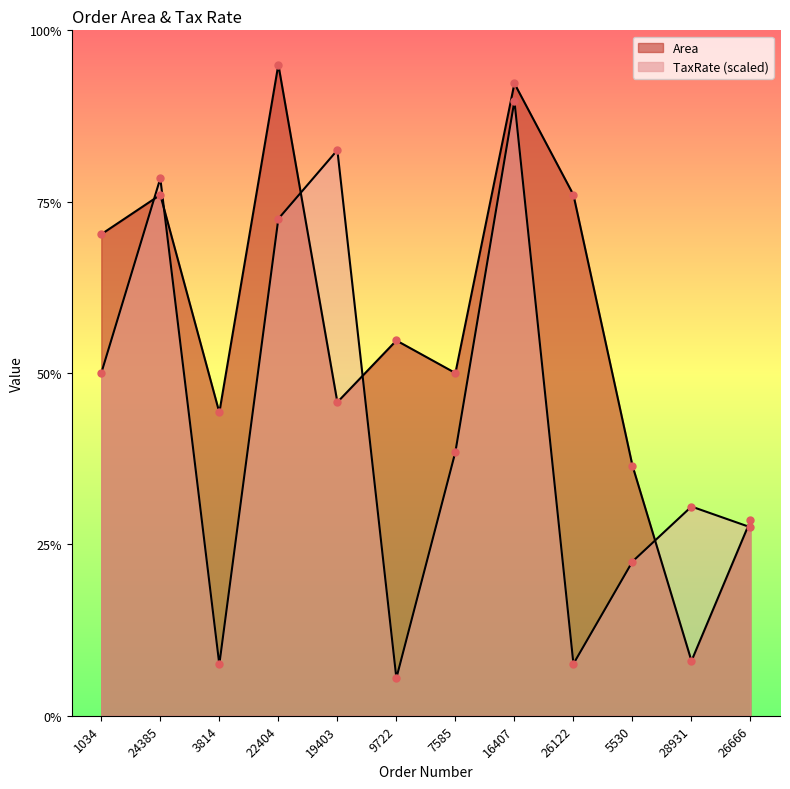

True or false: TaxRate and Area cross at least once.

True